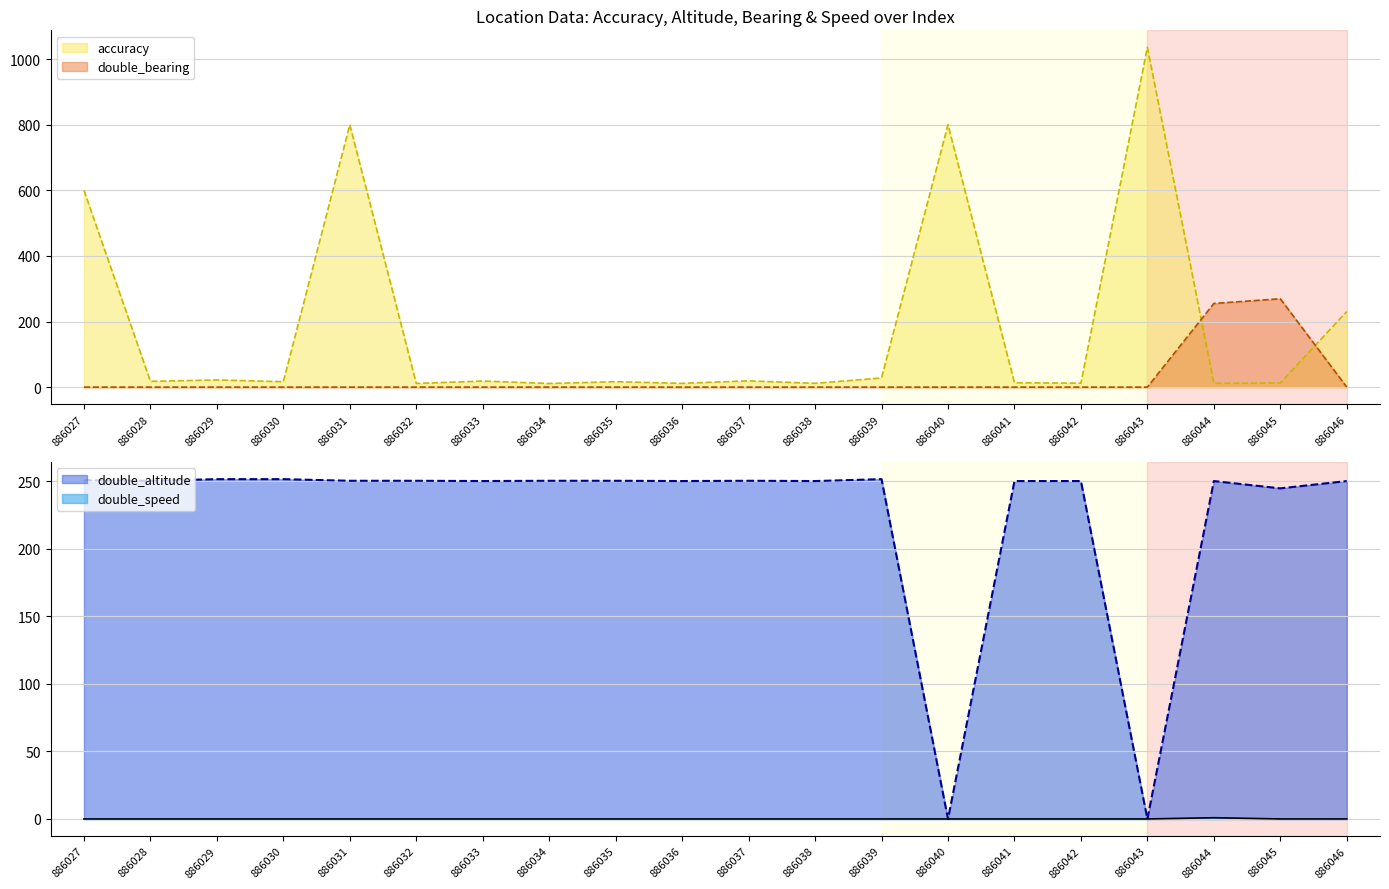

What is the spread (max minus min) of values at 886045?

269.5